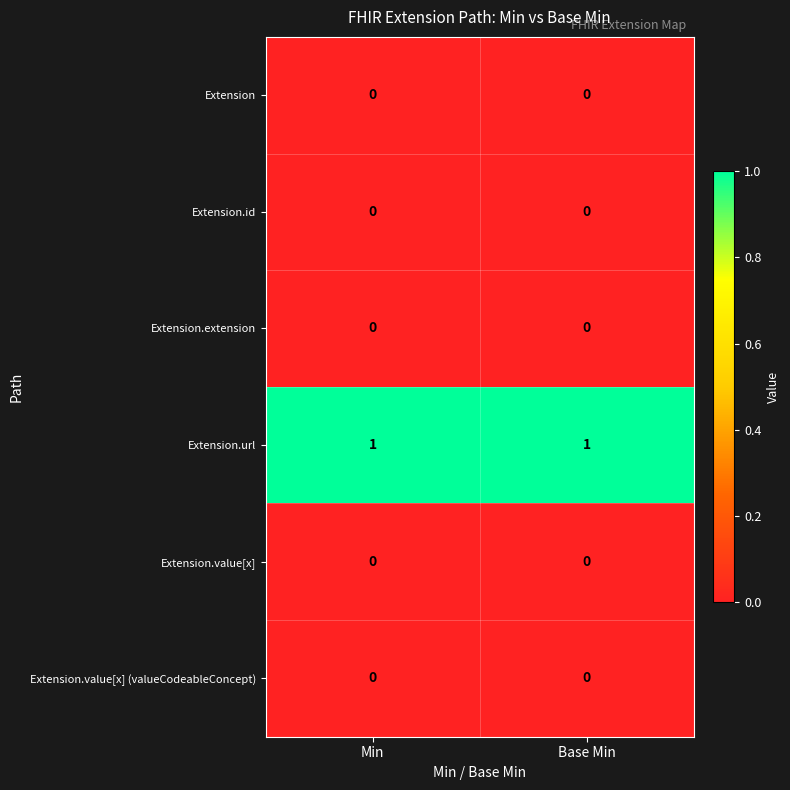

What is the spread (max minus min) of values at Min?

1